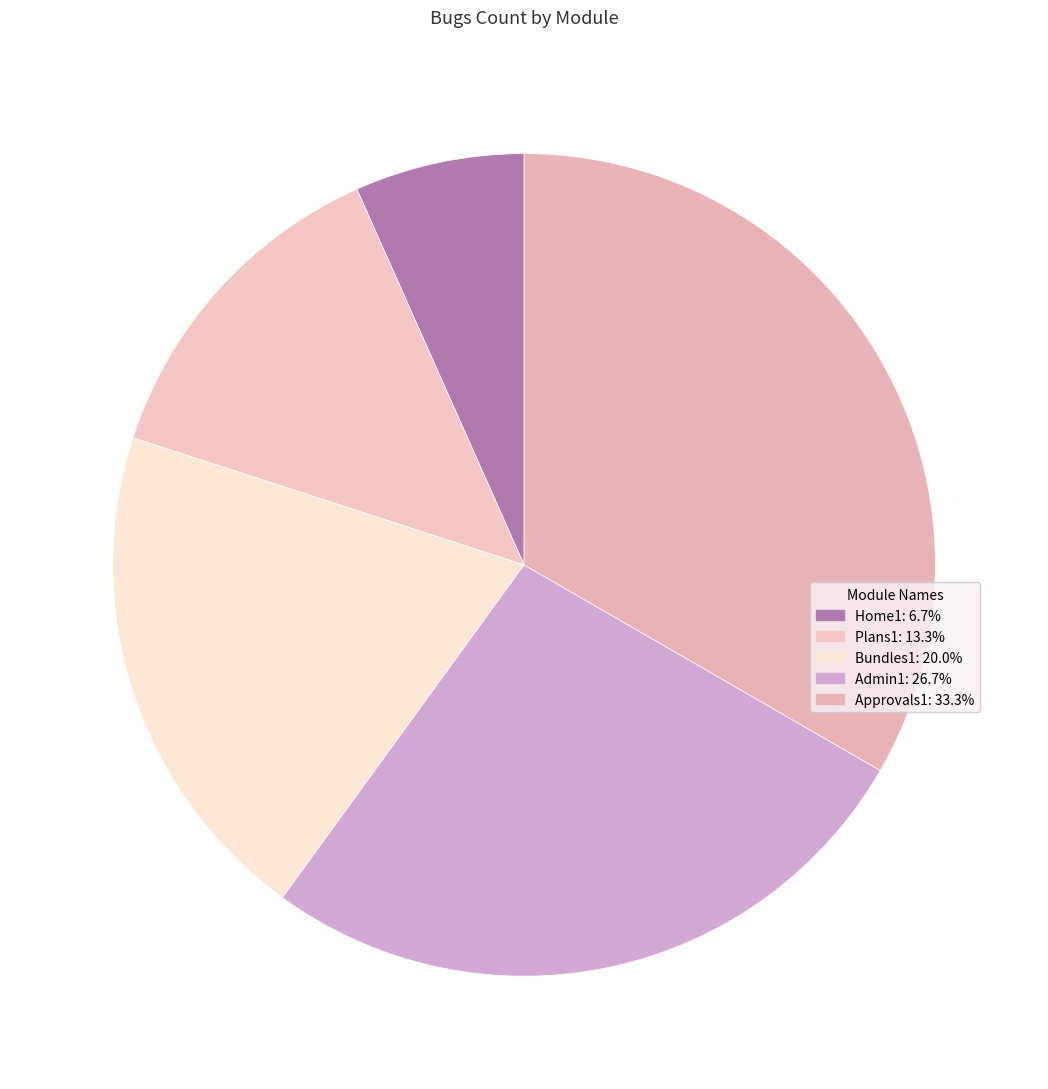

Rank the categories by value from lowest to highest.

Home1, Plans1, Bundles1, Admin1, Approvals1